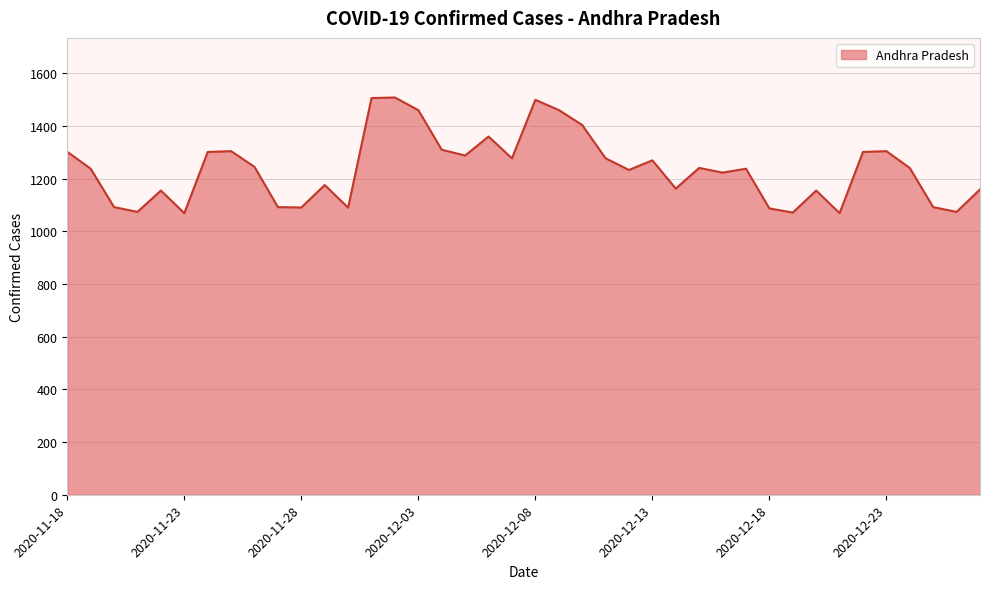

Does the chart display data point markers on the line(s)?

No